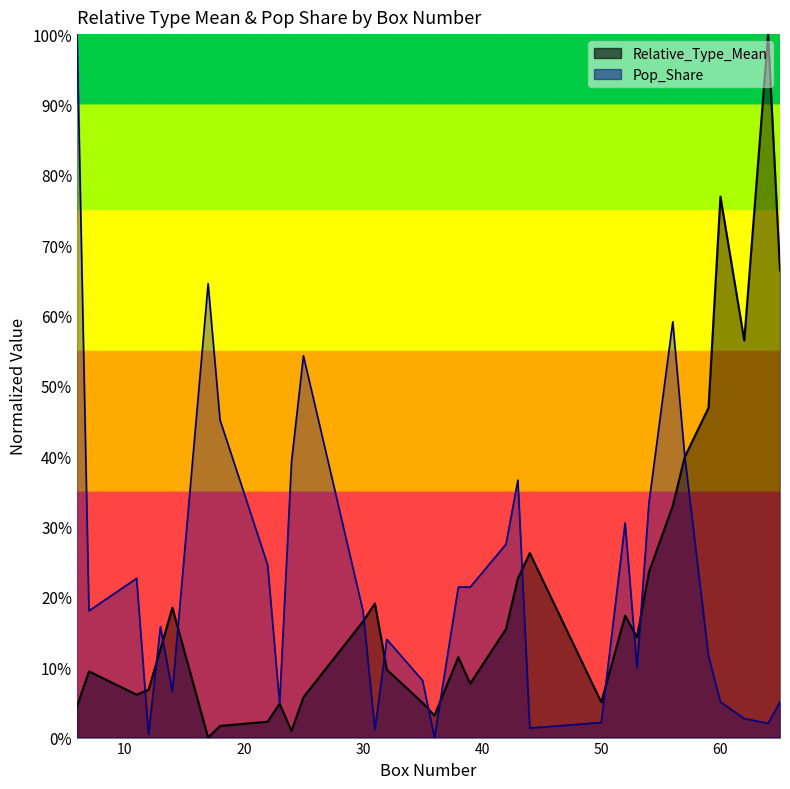

How many interior local valleys does the Pop_Share series have?

9